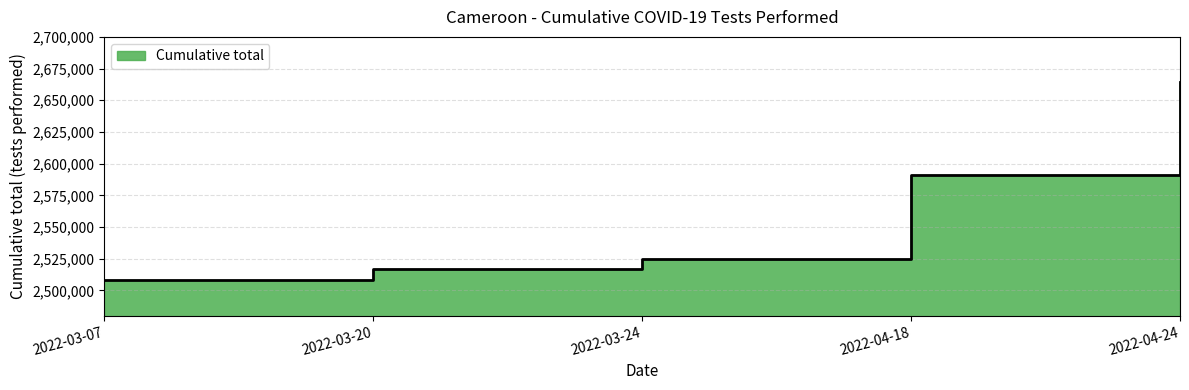

What is the value of the 2nd point from the left?

2517016